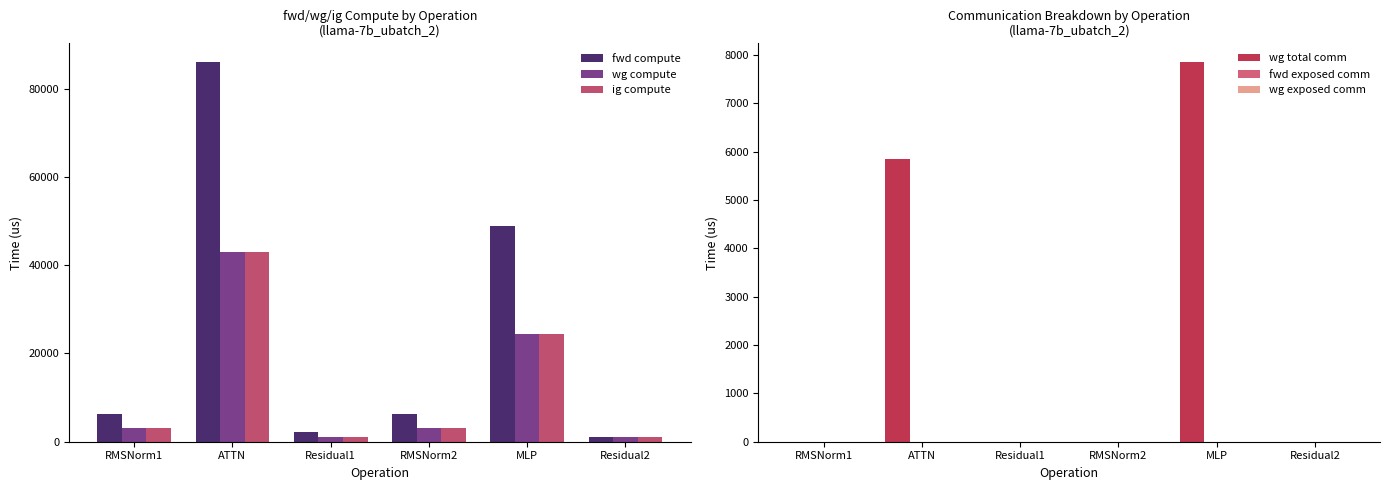

What is the label of the 5th bar from the left?

MLP